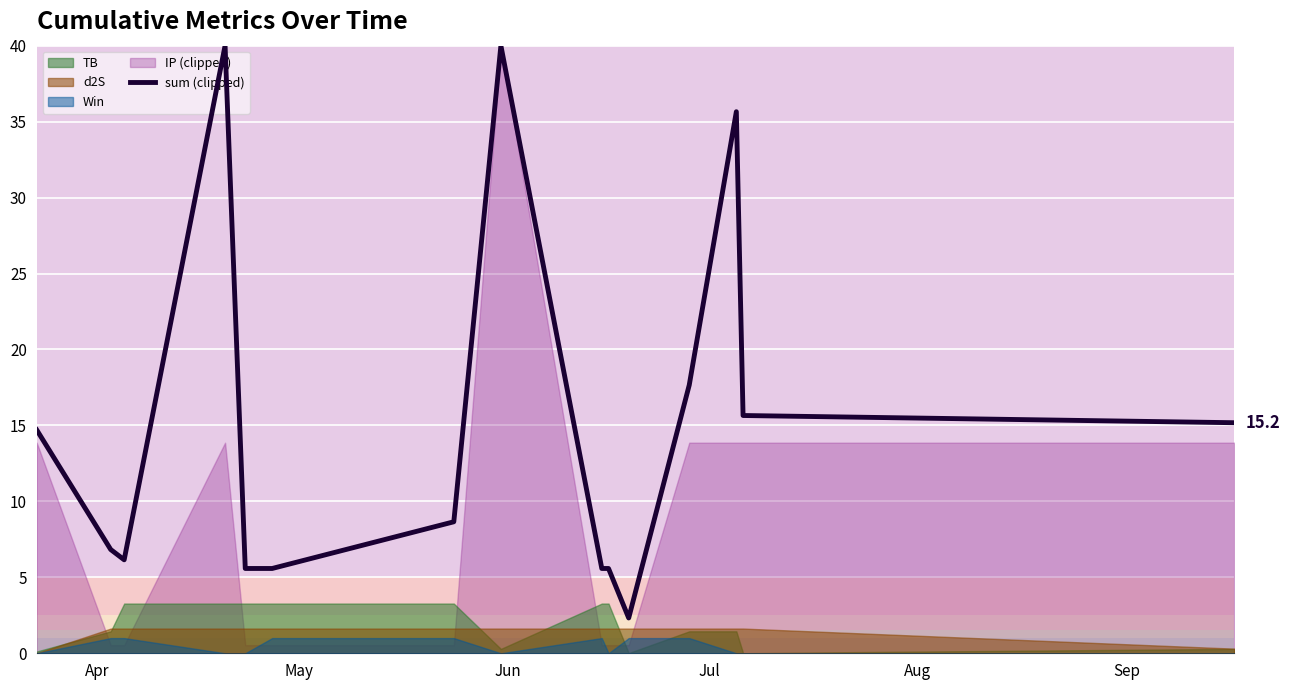

What is the lowest value of the sum (clipped) series?

2.3